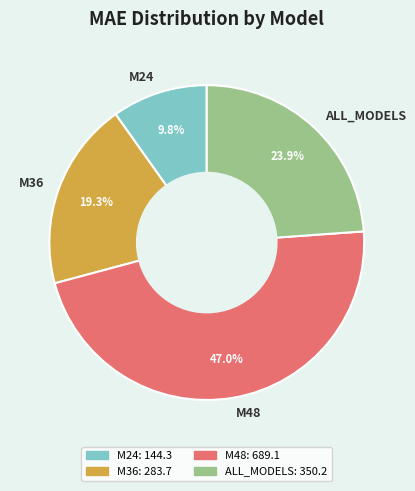

Rank the categories by value from lowest to highest.

M24, M36, ALL_MODELS, M48